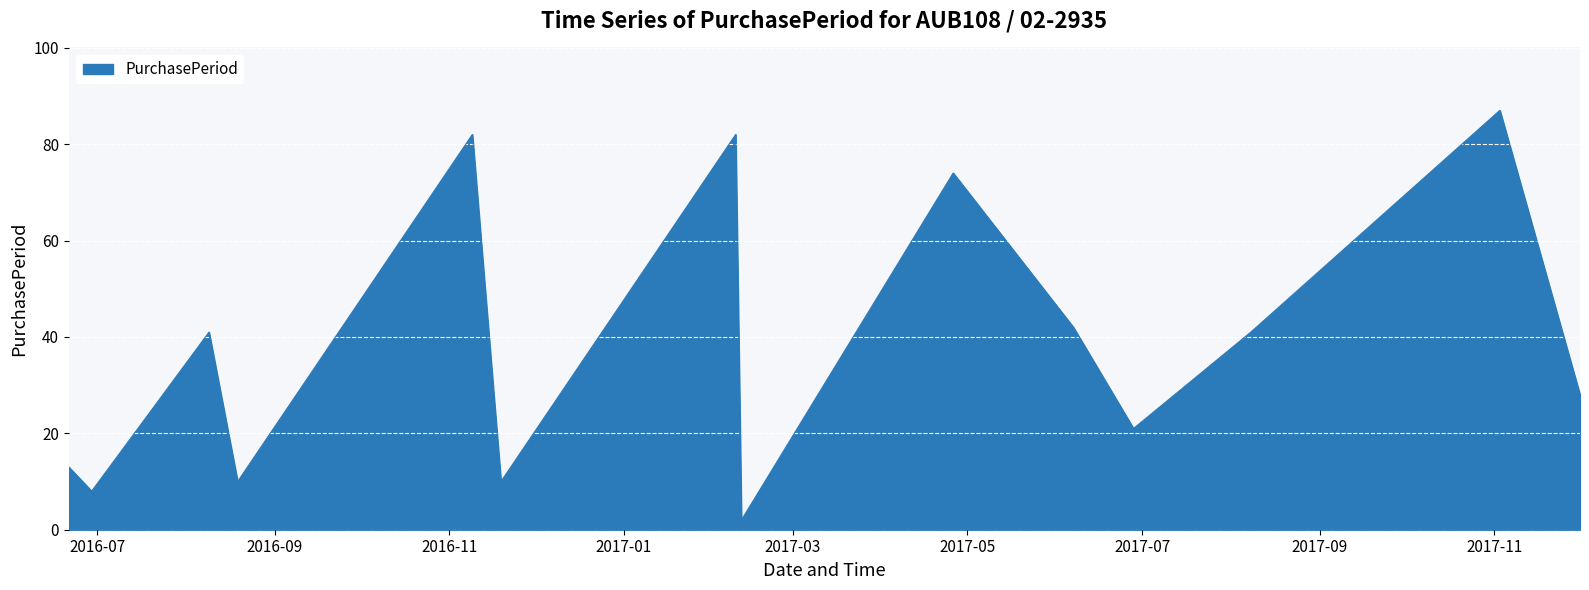

What is the difference between the maximum and minimum values?

85